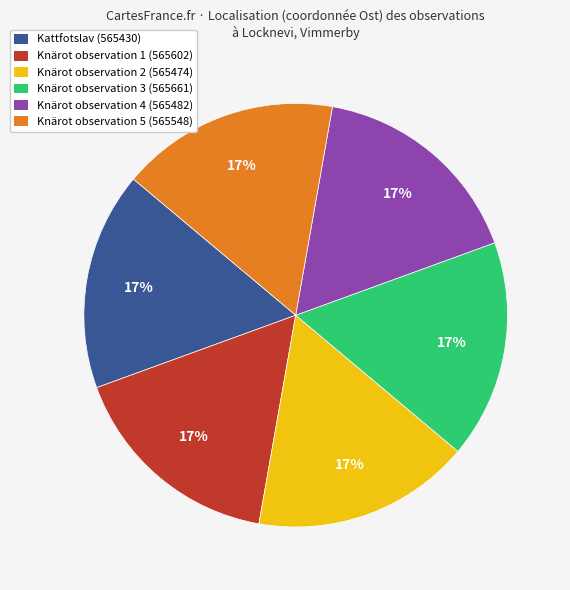

To the nearest percent, what is the average slice percentage?

17%